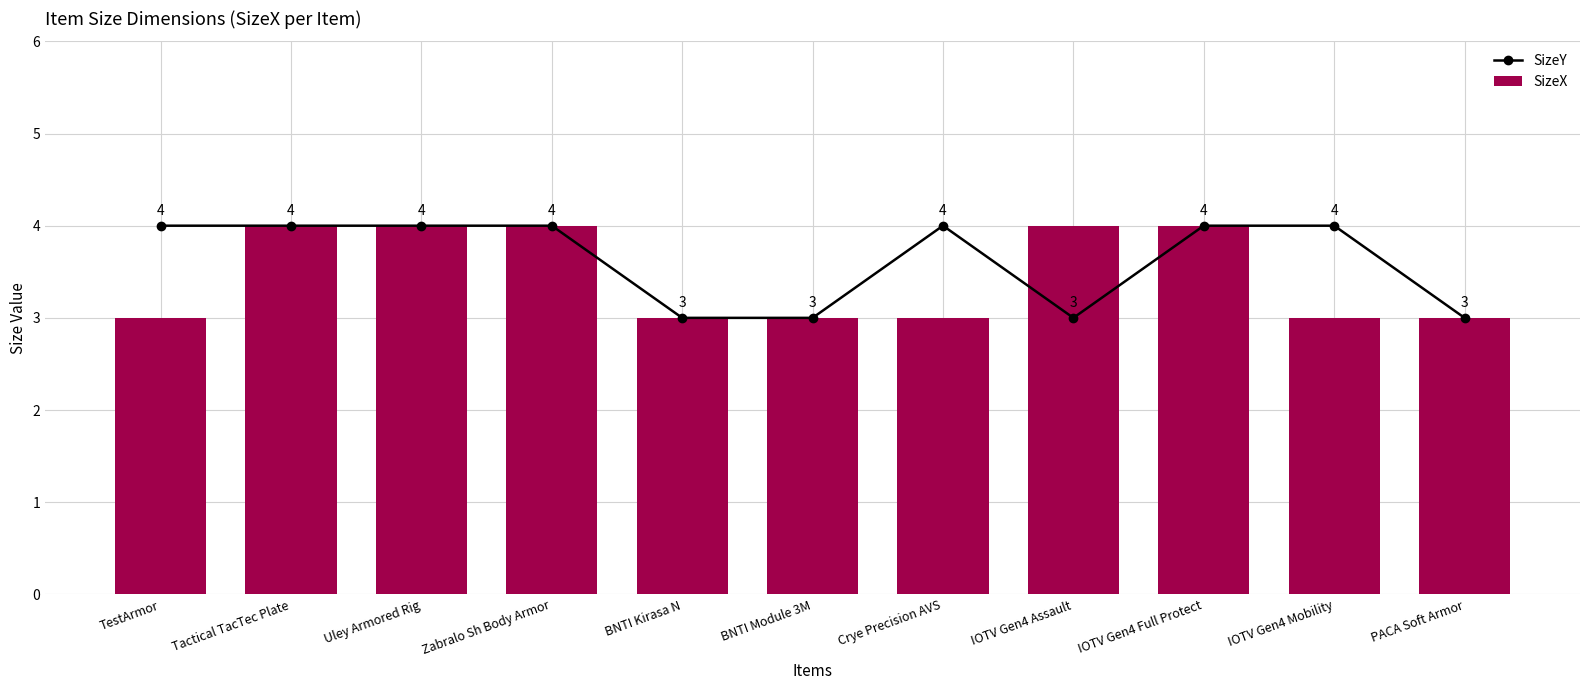

What is the maximum value shown in the chart?

4